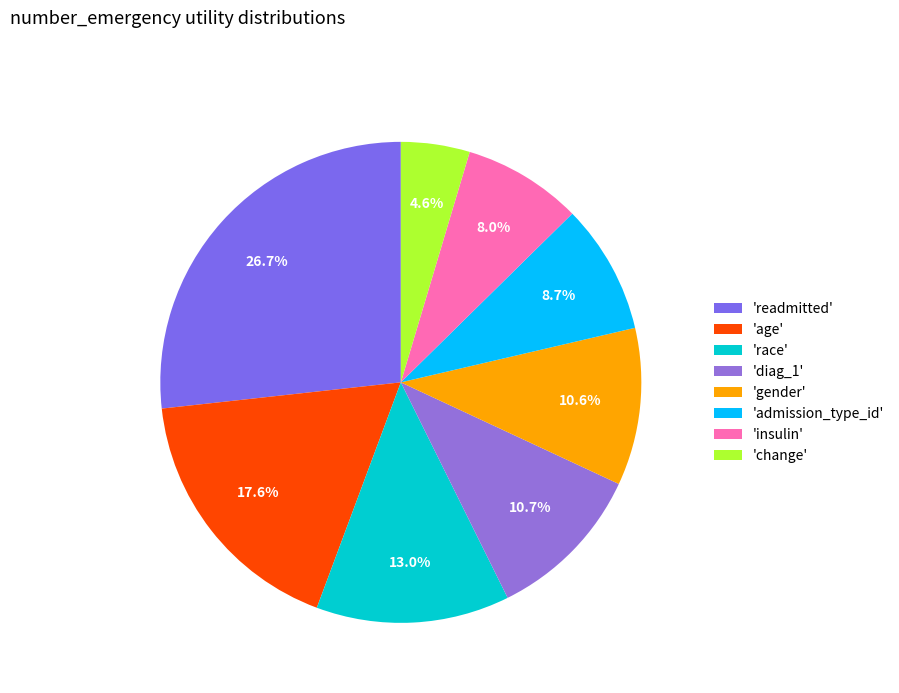

Rank the categories by value from highest to lowest.

readmitted, age, race, diag_1, gender, admission_type_id, insulin, change